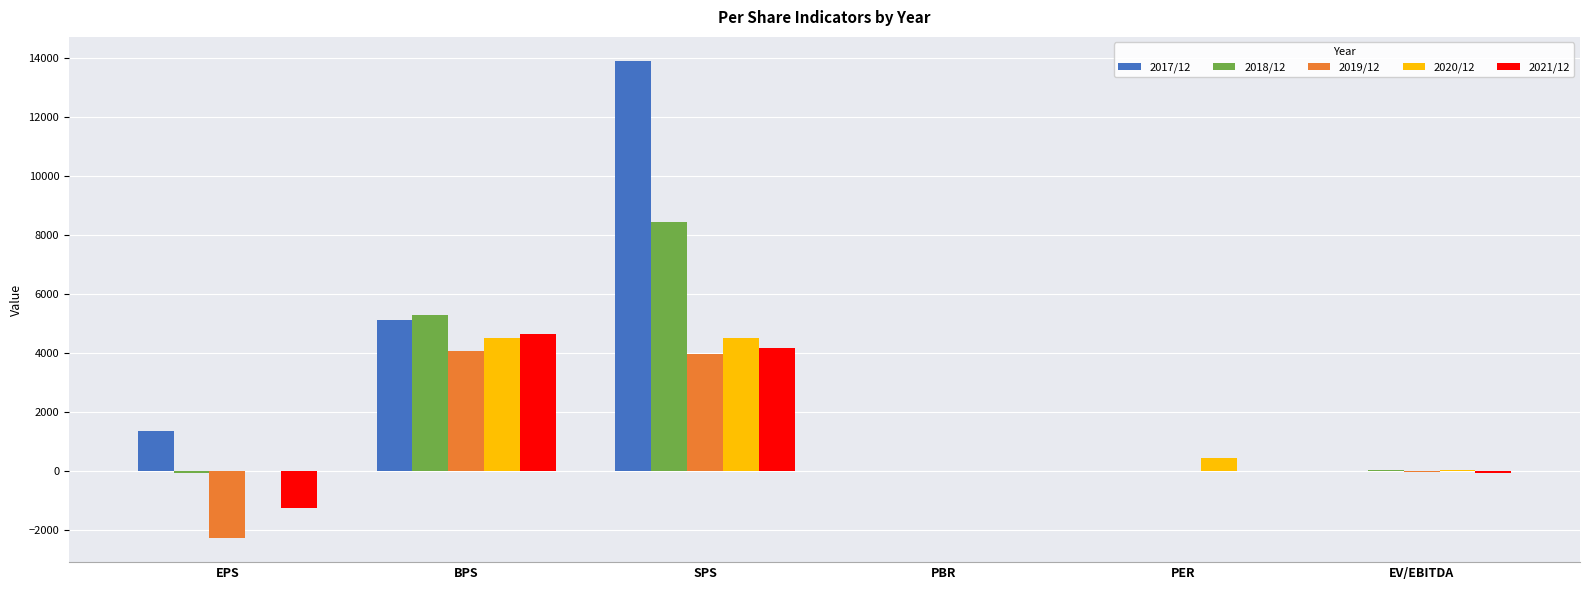

Is the value of 2021/12 at BPS greater than the value of 2017/12 at EV/EBITDA?

Yes